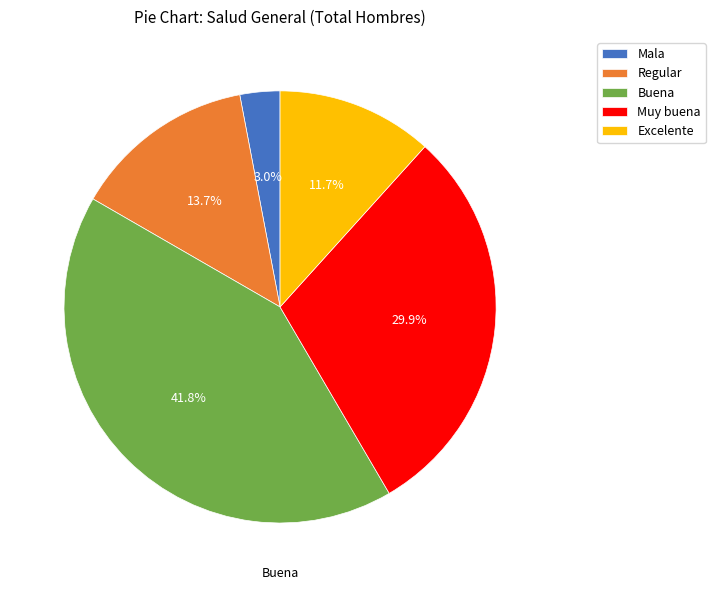

To the nearest percent, what portion does Excelente represent?

12%